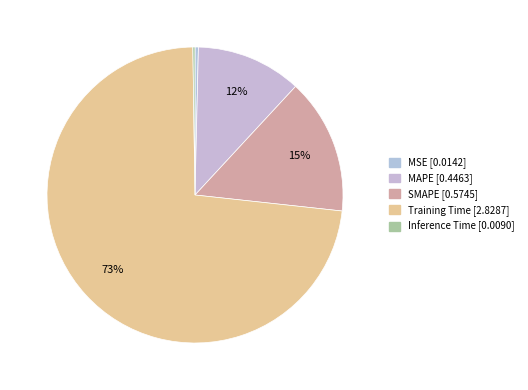

Do MSE and Inference Time together represent more than half of the pie?

No